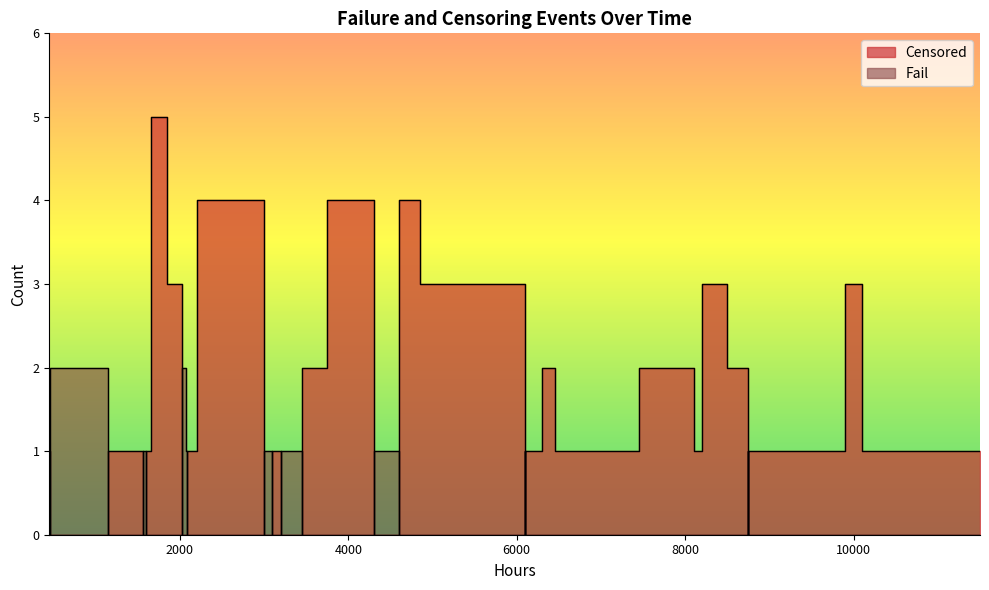

Does the chart have visible grid lines?

No